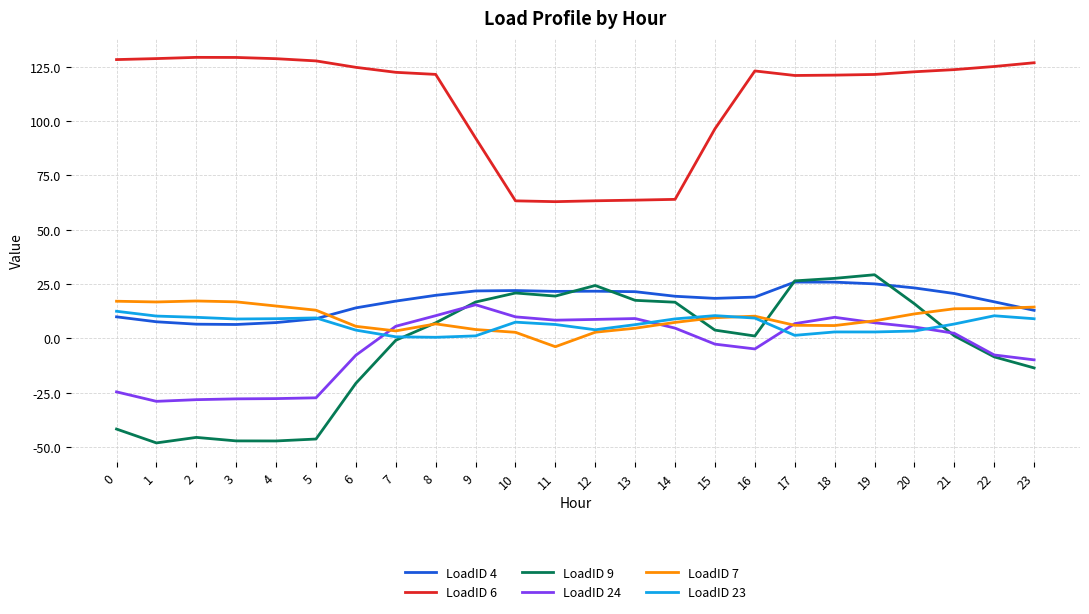

Which series has the largest total across all categories?

LoadID 6